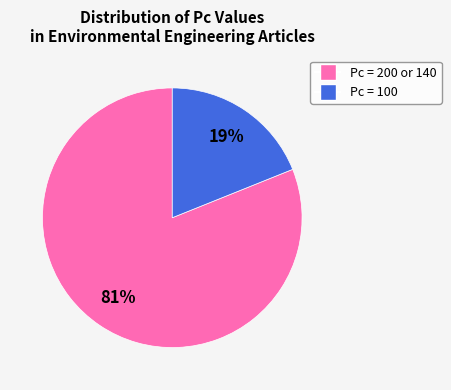

Do Pc = 100 and Pc = 200 or 140 together represent more than half of the pie?

Yes